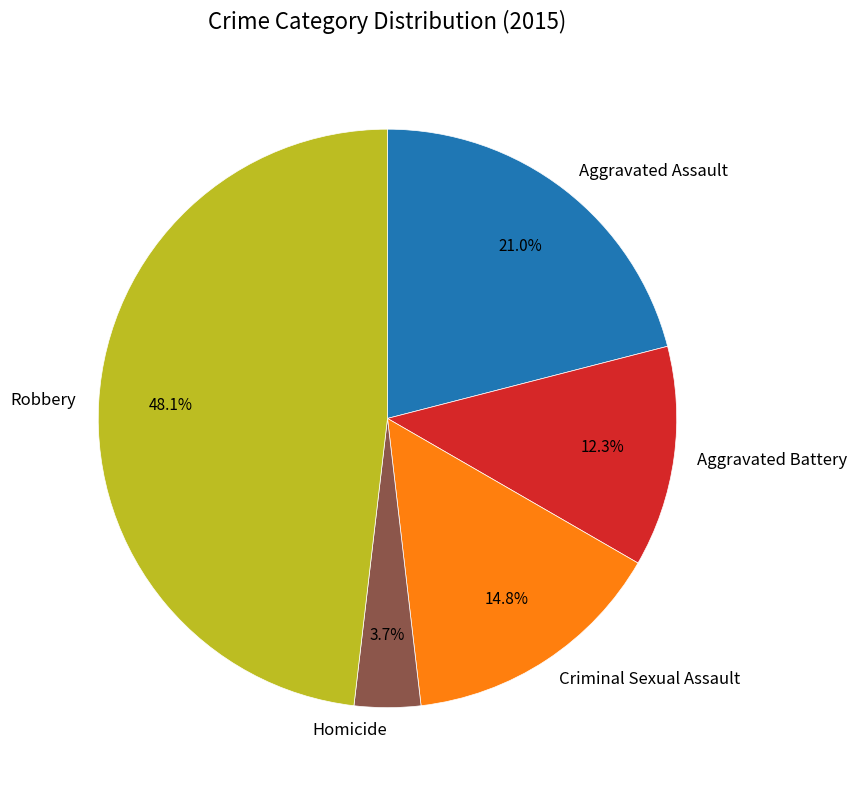

To the nearest percent, what is the average slice percentage?

20%